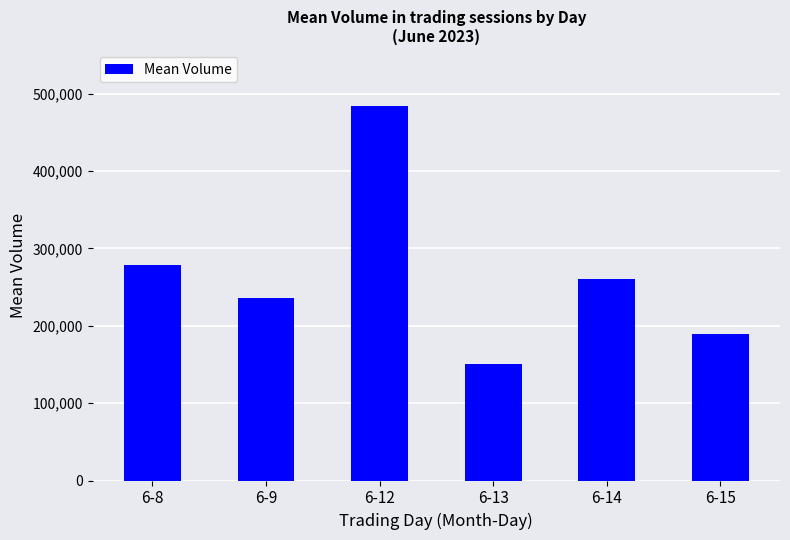

Where is the data nearest to the value 317179?

6-8